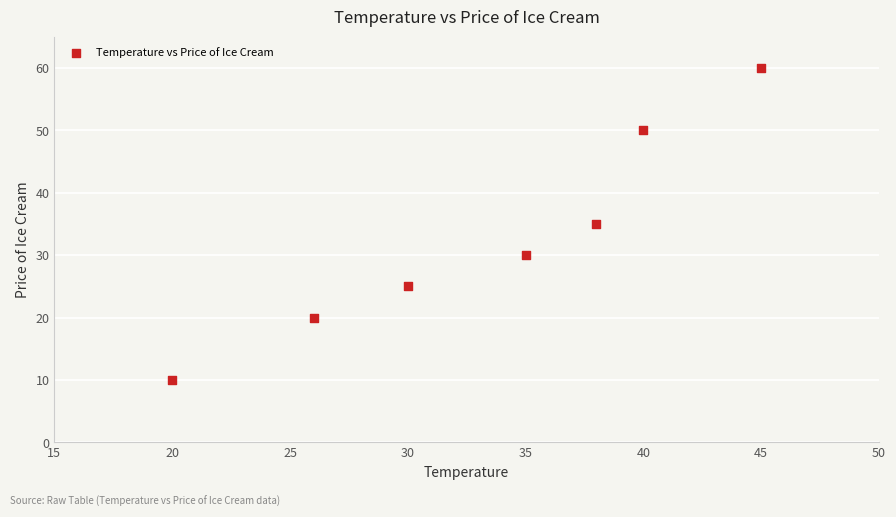

What is the average Y value?

33